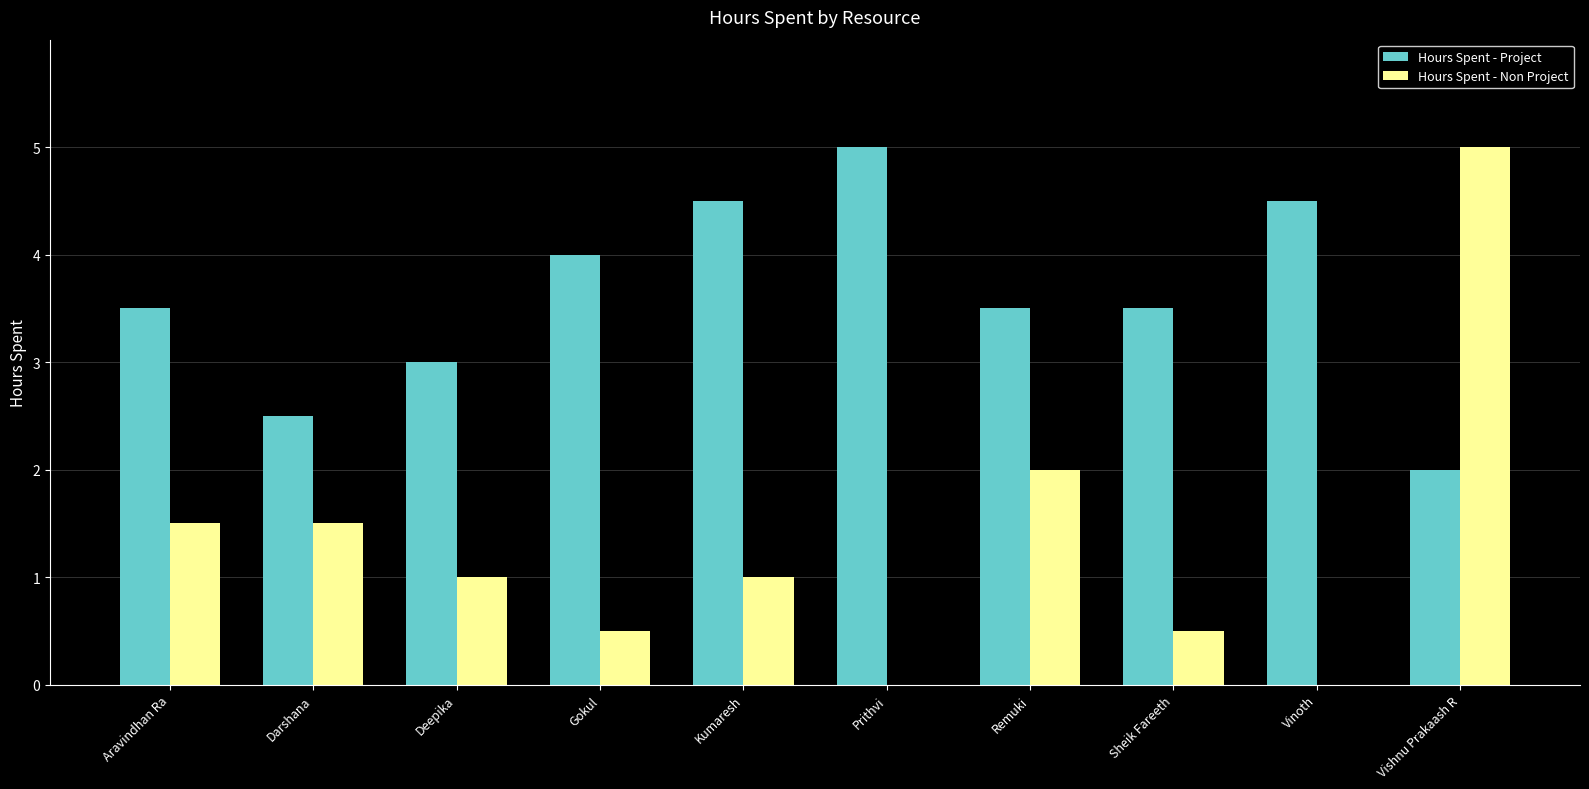

Which series has the widest spread of values?

Hours Spent - Non Project